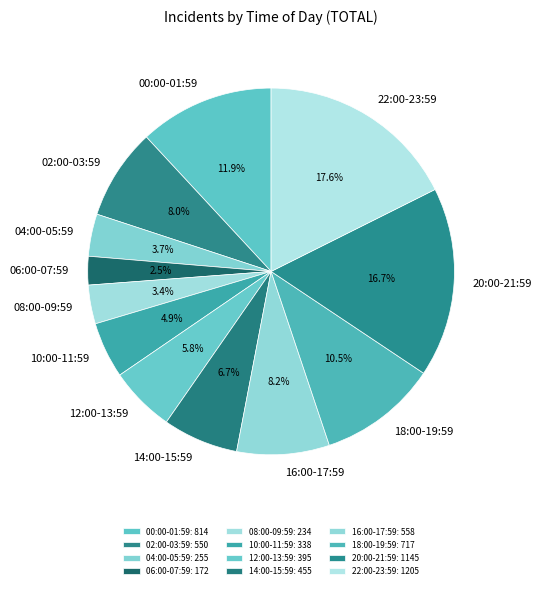

Which slice is the largest?

22:00-23:59